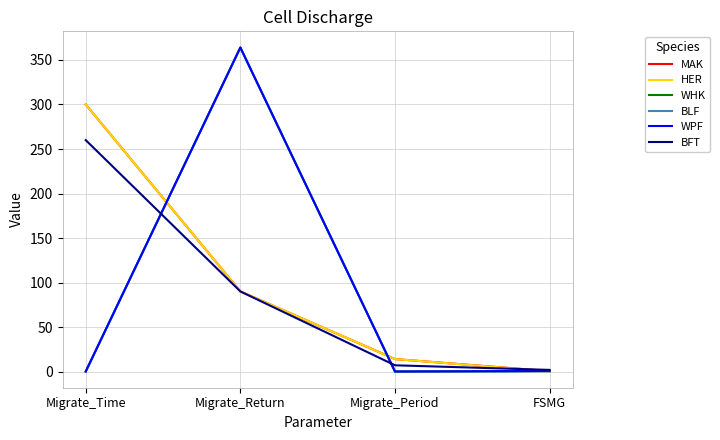

Is it true that BLF equals 0.7 at FSMG?

False